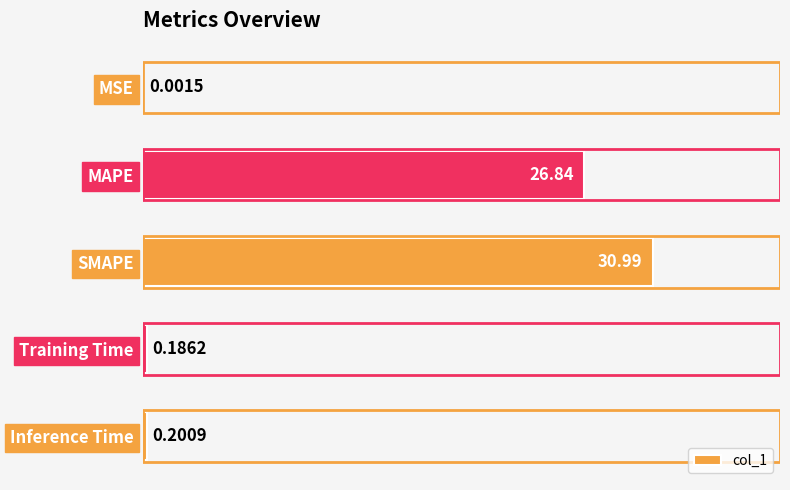

Which category has the highest value across all series?

SMAPE